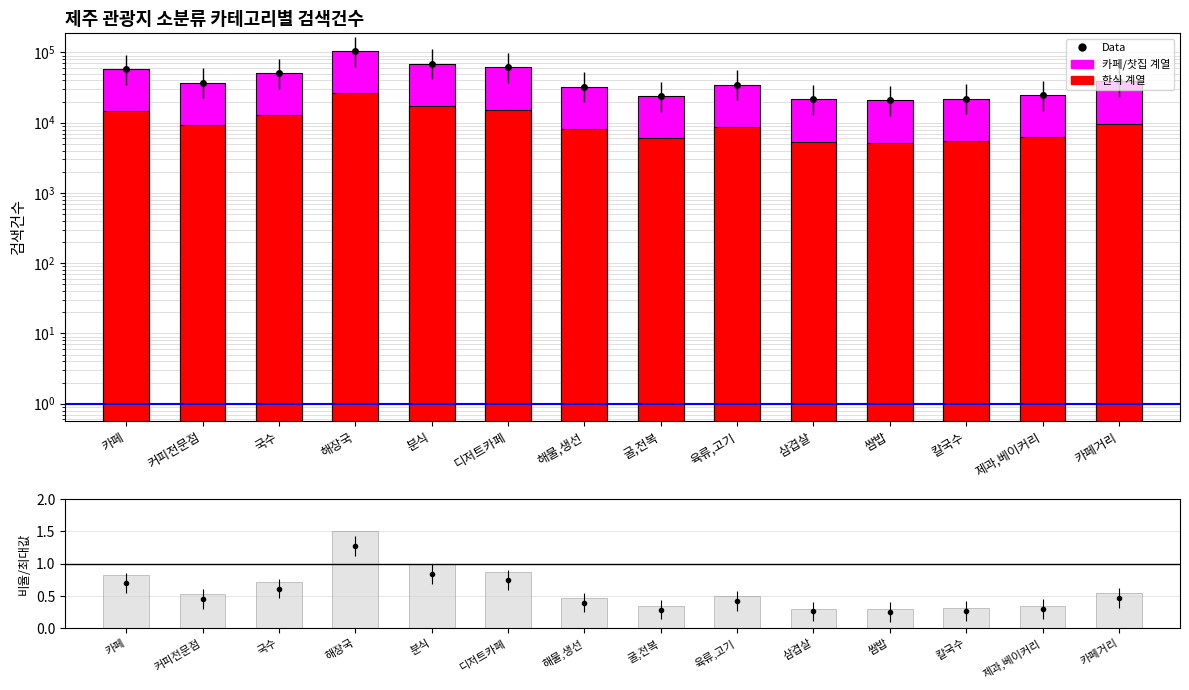

What is the difference between the maximum and minimum values in the 하위 25% series?

21071.8